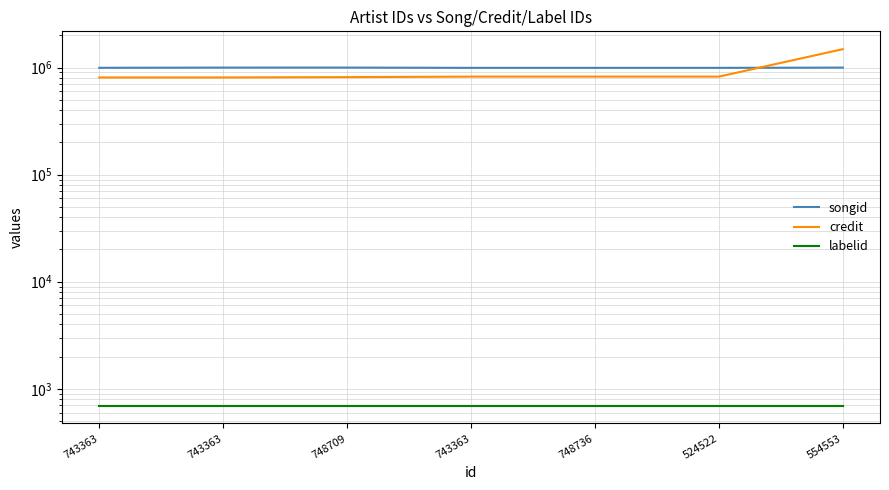

What is the total value across all series at 743363?

1803557